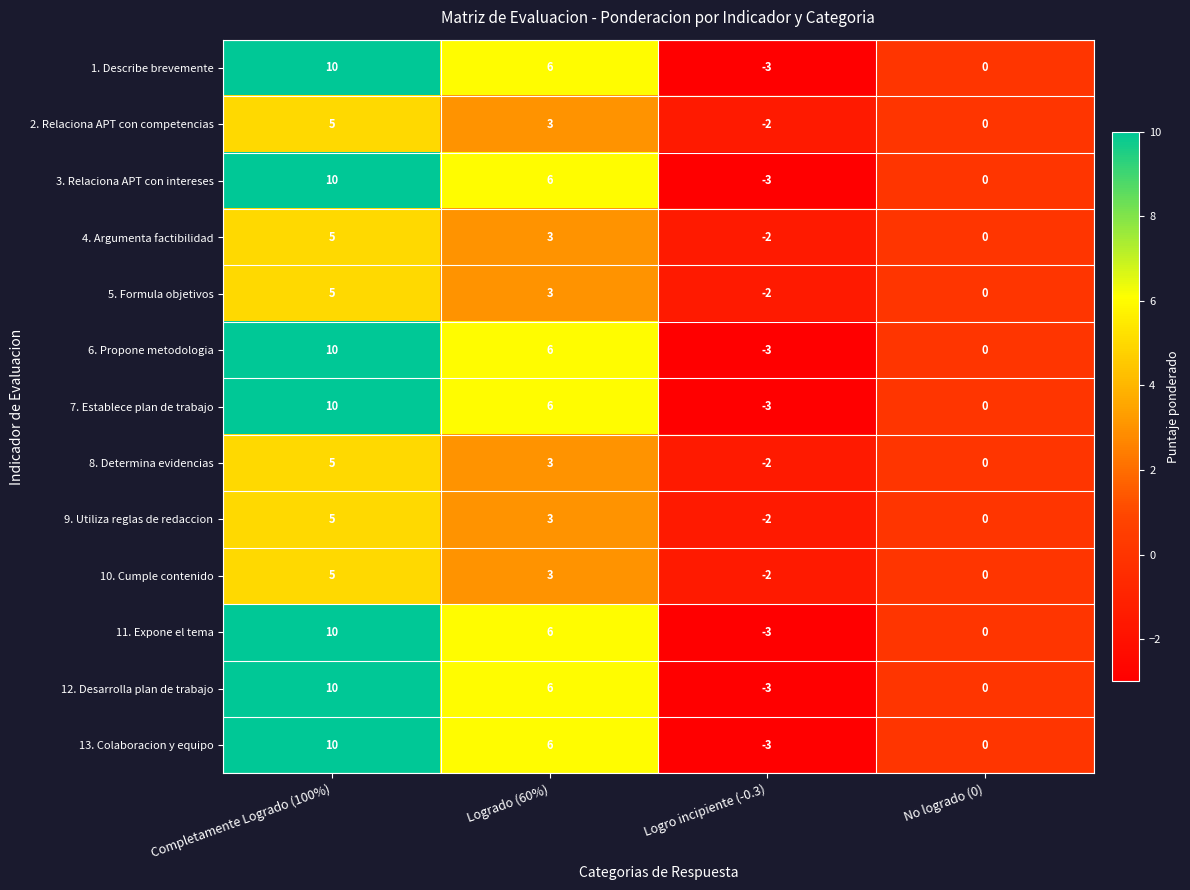

Count the 7. Establece plan de trabajo values in the range 0 to 10.

3